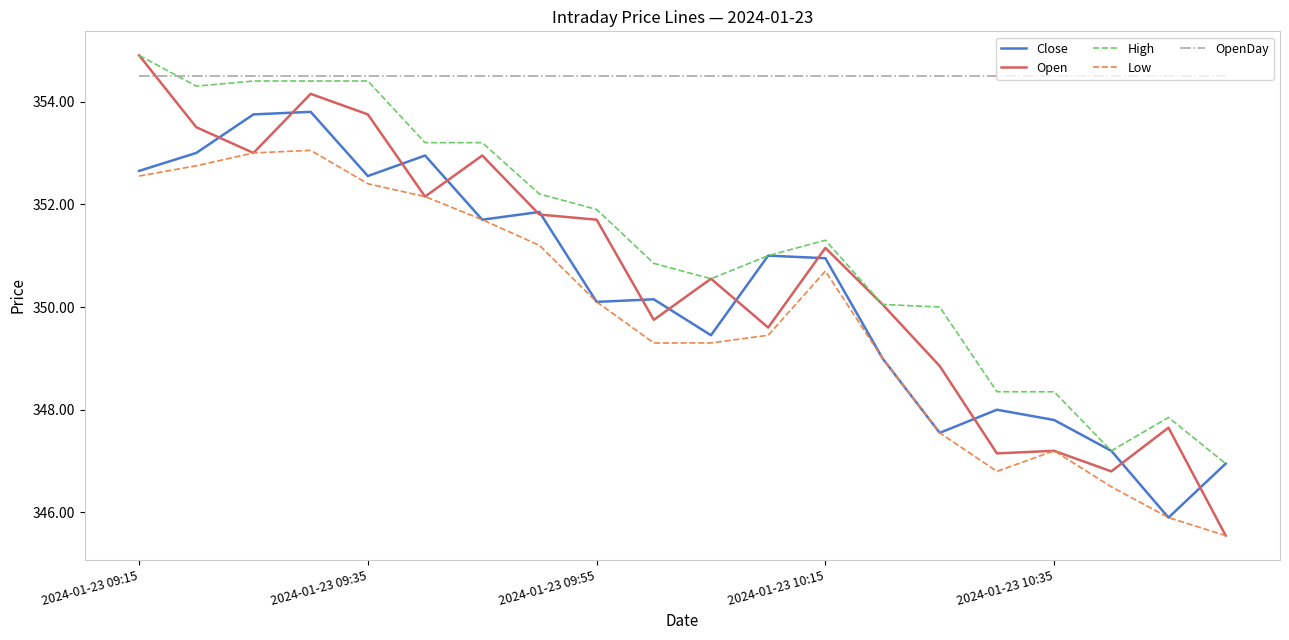

Which series has the widest spread of values?

Open